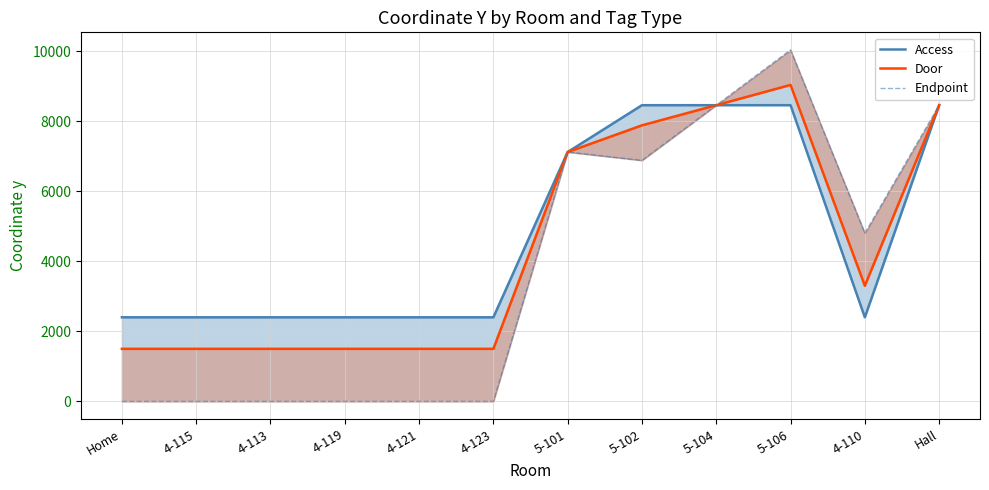

At which category is the sum across all series the highest?

5-106